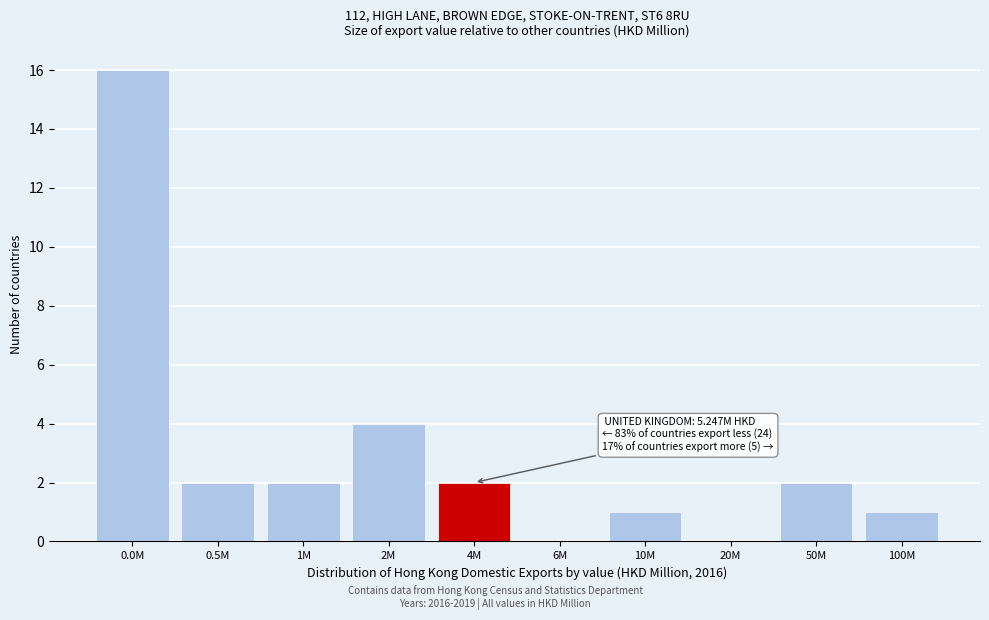

Reading left to right, what are all the values shown in this chart?

0.0M=16	0.5M=2	1M=2	2M=4	4M=2	6M=0	10M=1	20M=0	50M=2	100M=1